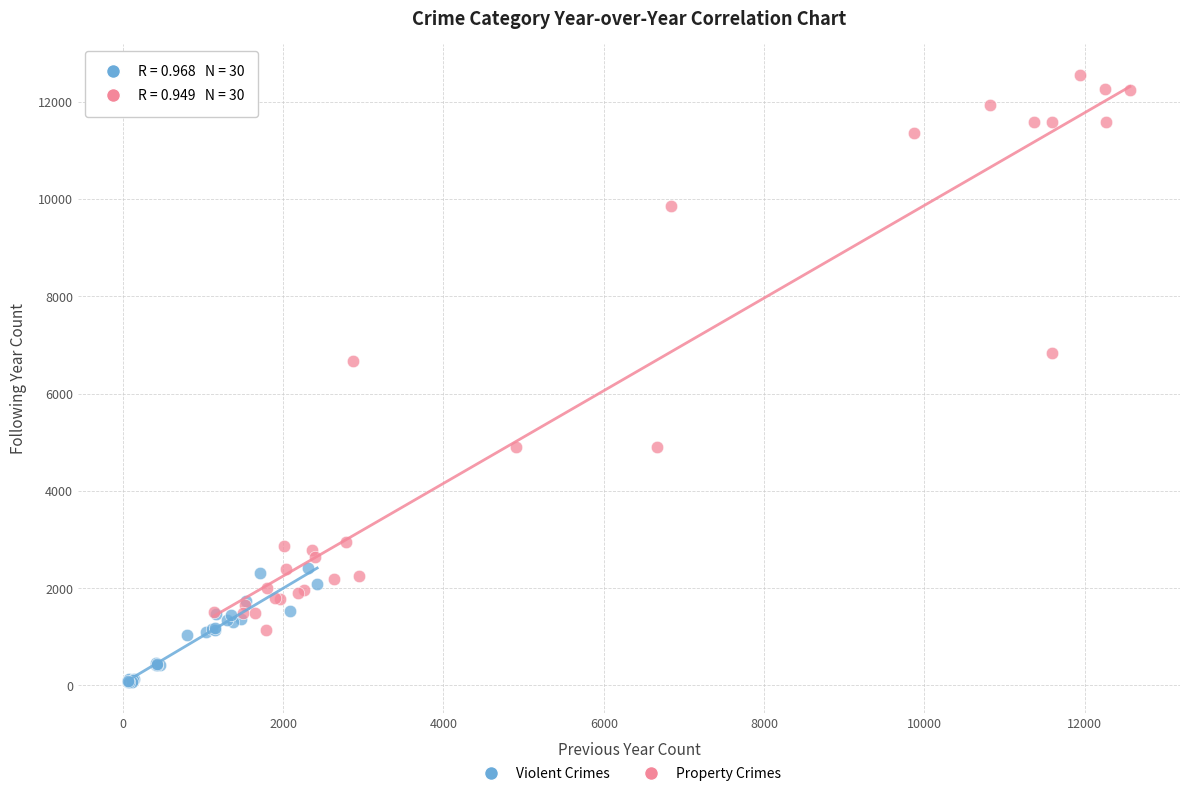

Which series reaches the minimum Y coordinate?

Violent Crimes